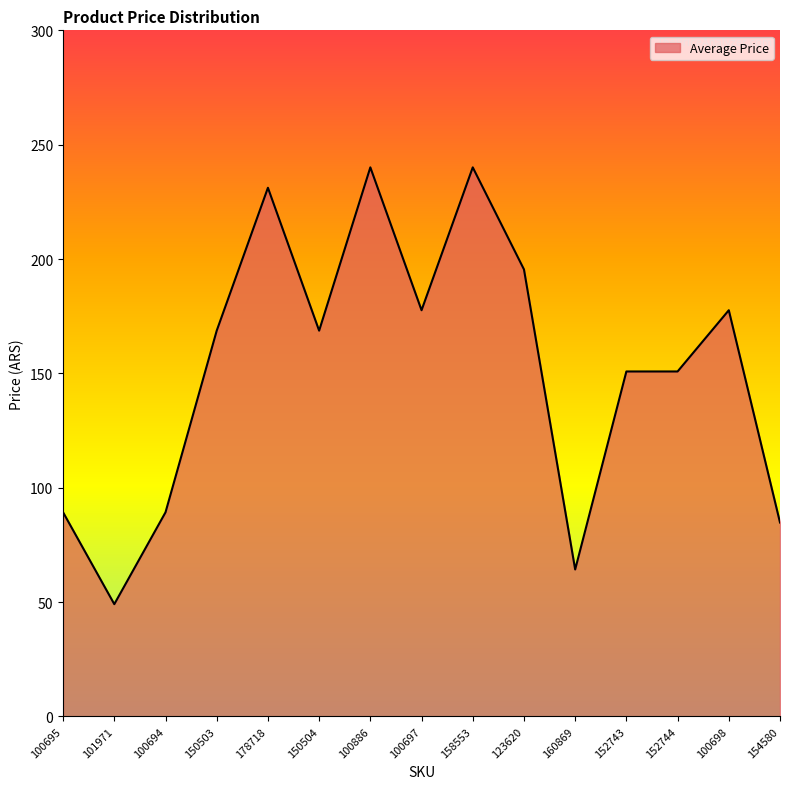

At which category does the data reach its first local peak?

178718